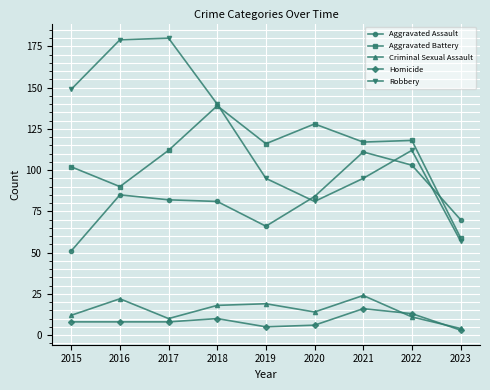

The Criminal Sexual Assault series shows 12 at 2015. True or false?

True